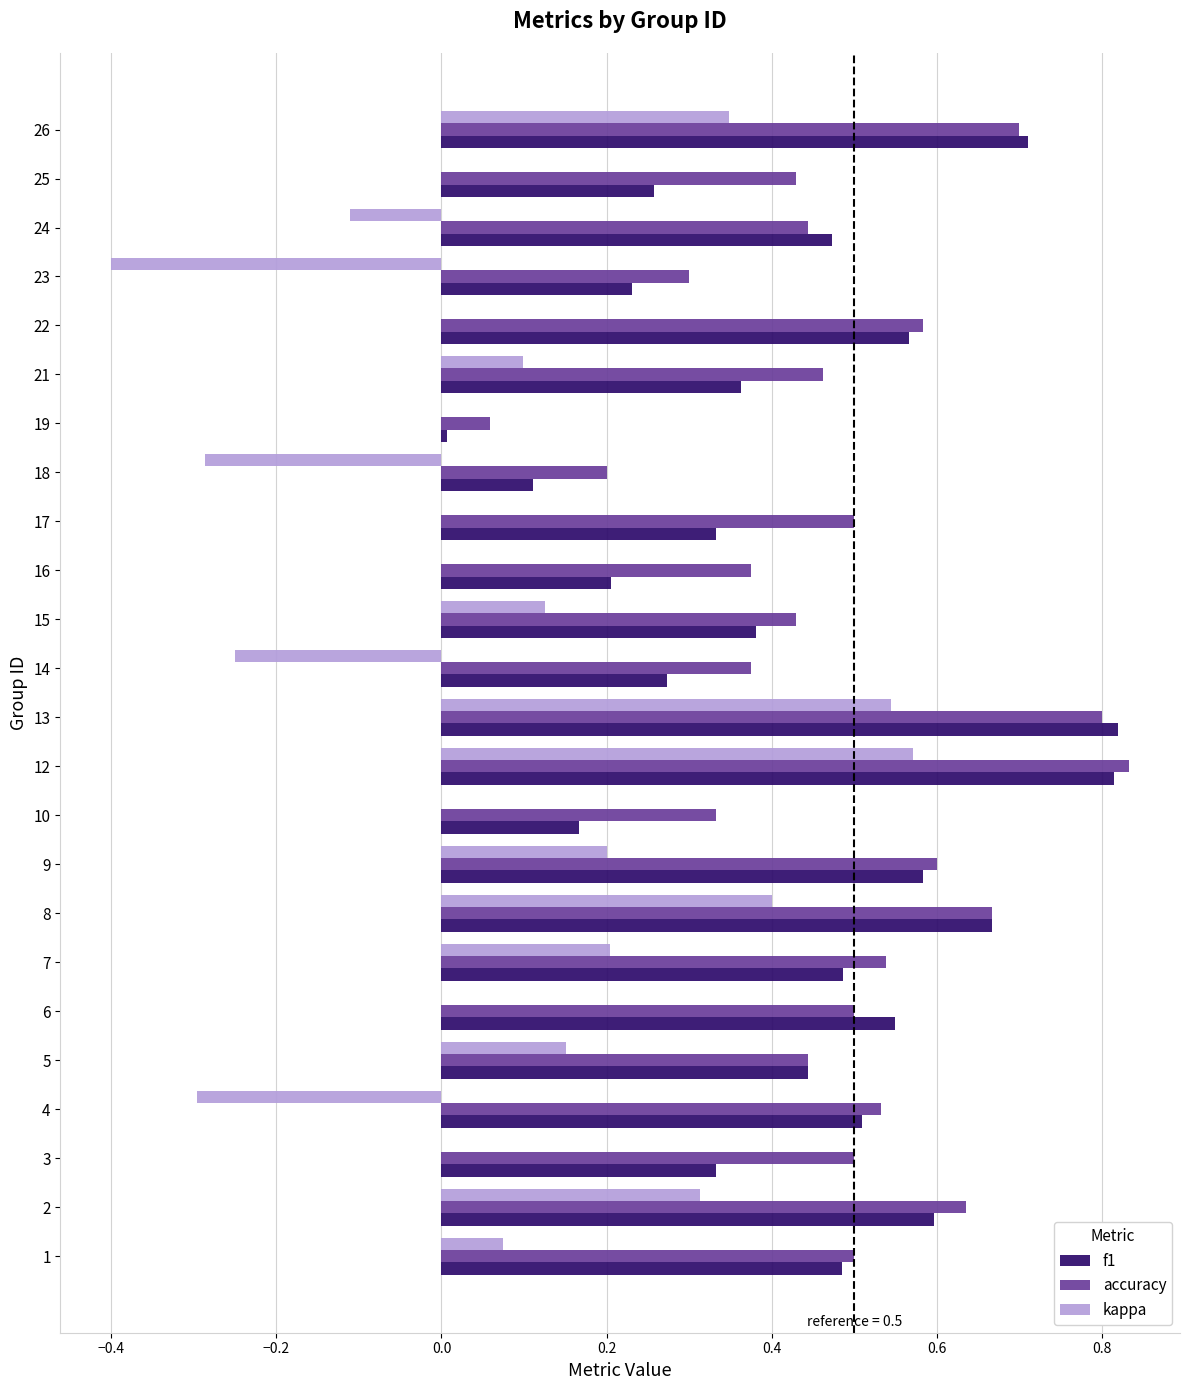

What is the sum of the f1 values at 8 and 5?

1.1